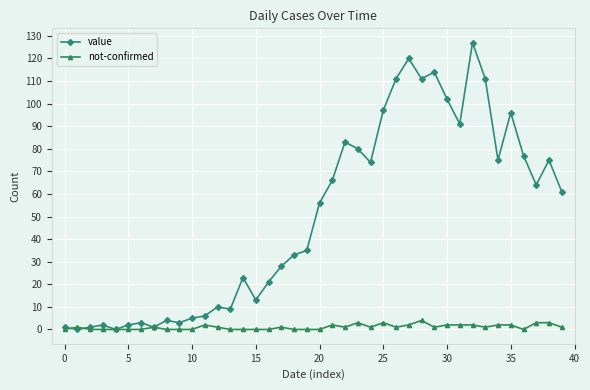

What is the maximum value shown in the chart?

127